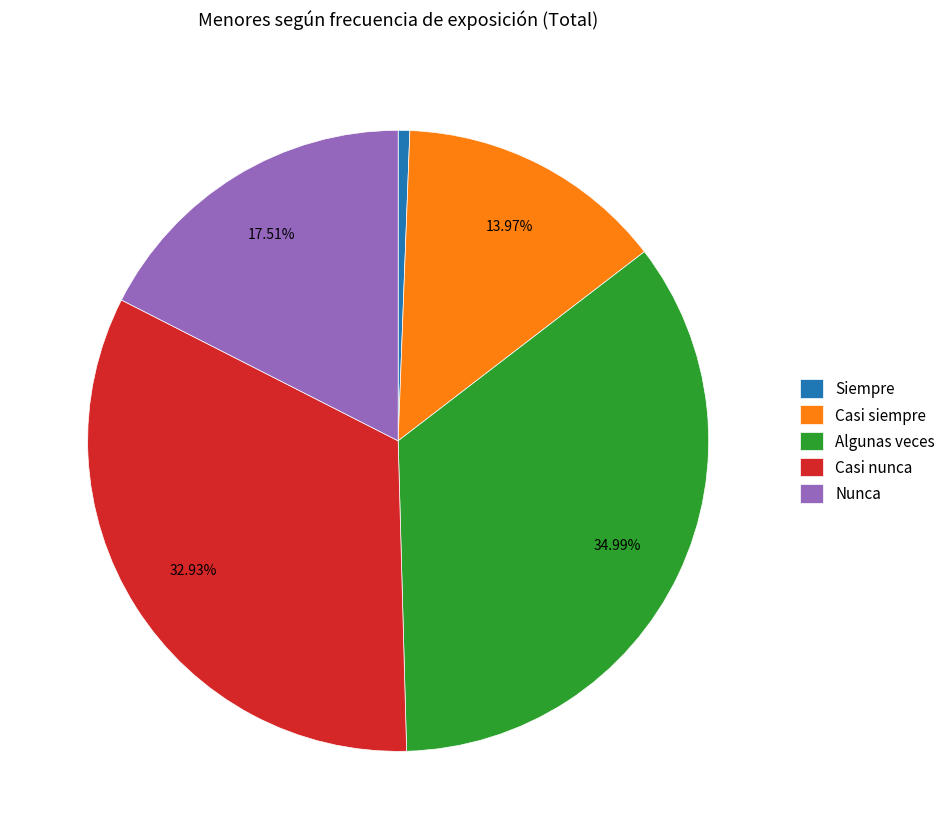

What portion of the pie excludes Casi siempre?

86.0%